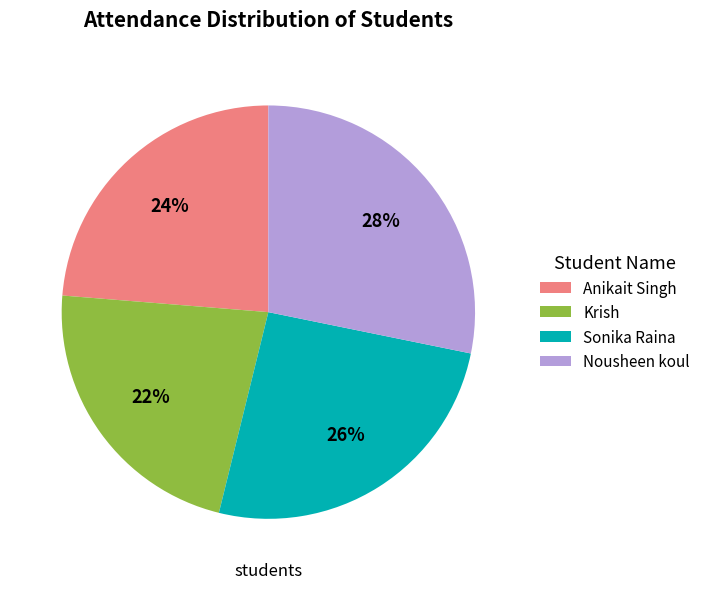

Between Anikait Singh and Krish, which is larger?

Anikait Singh